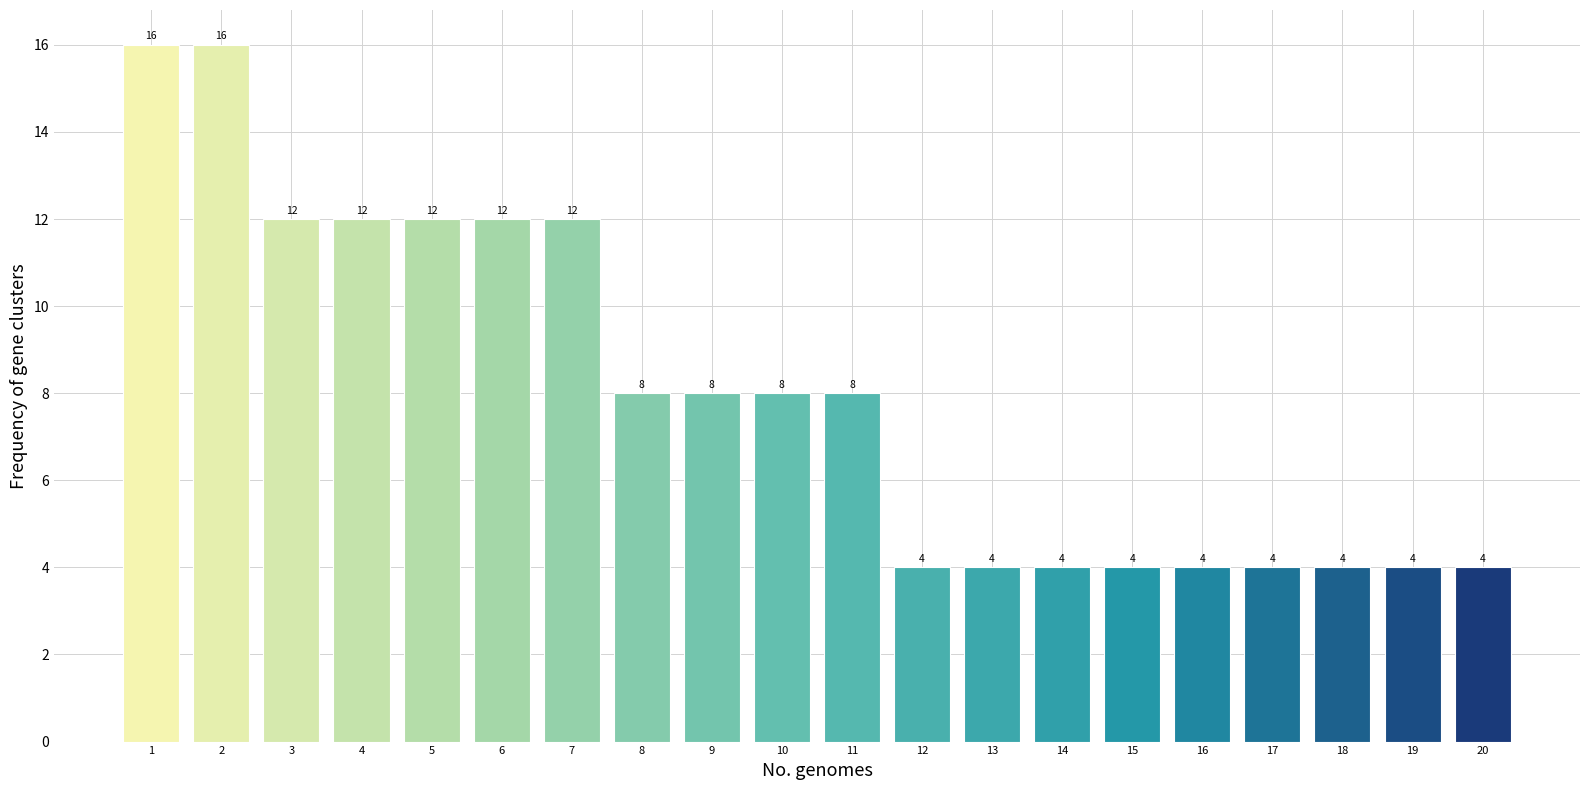

Reading right to left, what are all the values shown in this chart?

4	4	4	4	4	4	4	4	4	8	8	8	8	12	12	12	12	12	16	16